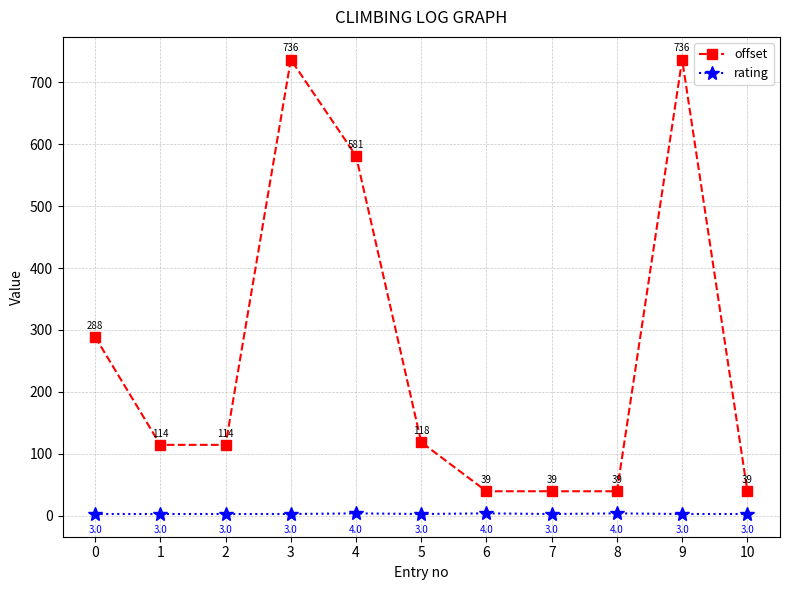

What is the minimum value for offset?

39.7